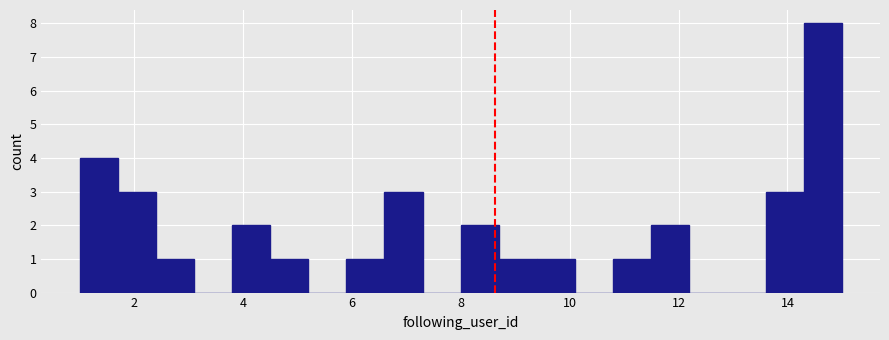

Around what value on the x-axis is the tallest bar? Give the approximate position of its centre, as read against the axis.

14.6